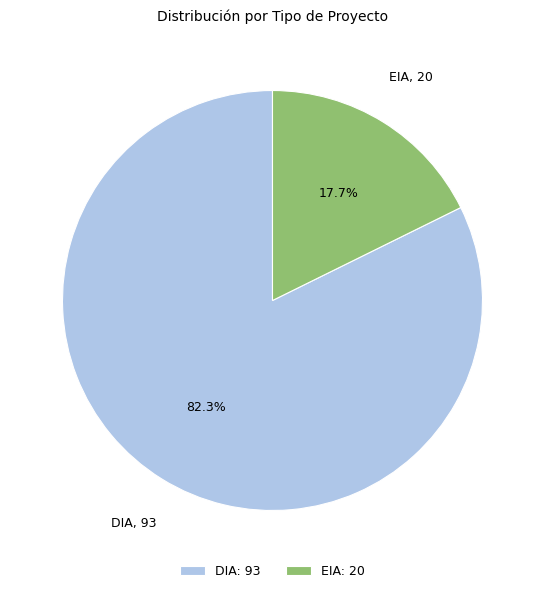

Combined, do DIA and EIA account for over 50%?

Yes